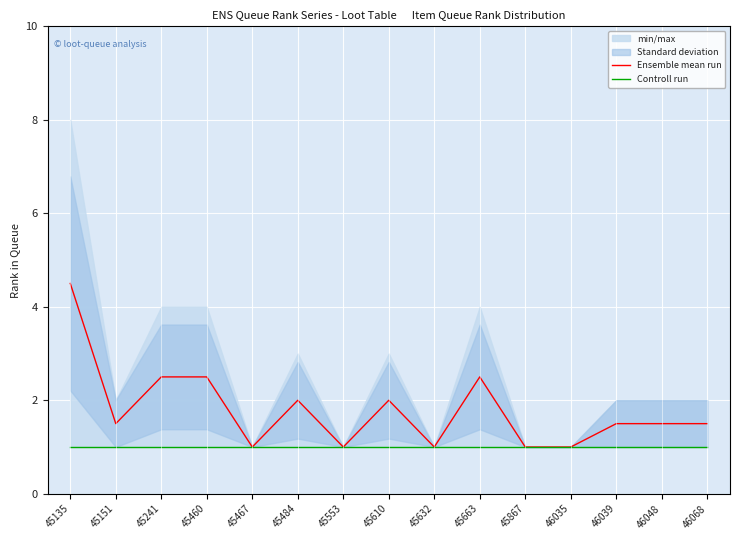

True or false: Ensemble mean run has a value of 0.4 at 46048.

False